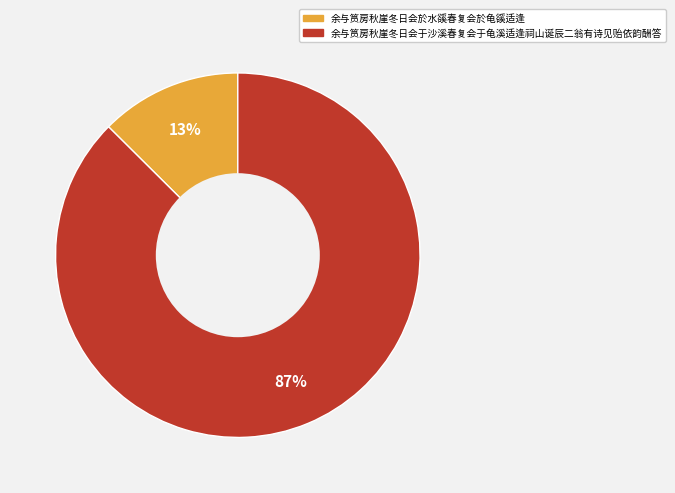

To the nearest percent, what is the combined percentage of 余与筼房秋崖冬日会於水豀春复会於龟豀适逢 and 余与筼房秋崖冬日会于沙溪春复会于龟溪适逢祠山诞辰二翁有诗见贻依韵酬答?

100%